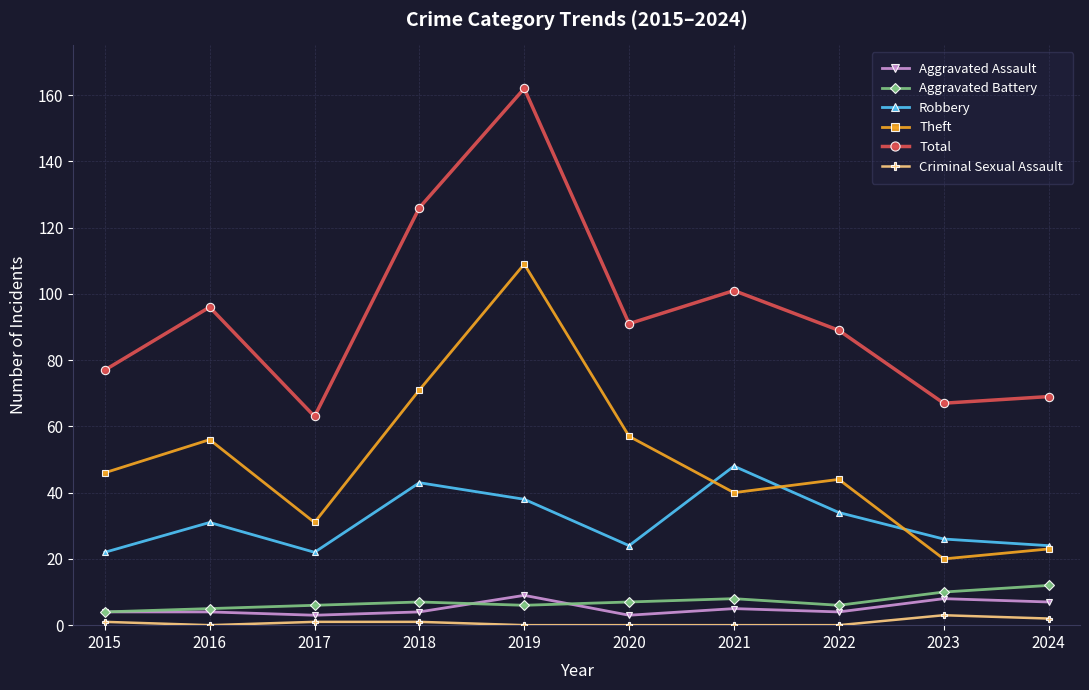

Which series changed the most between 2017 and 2020?

Total